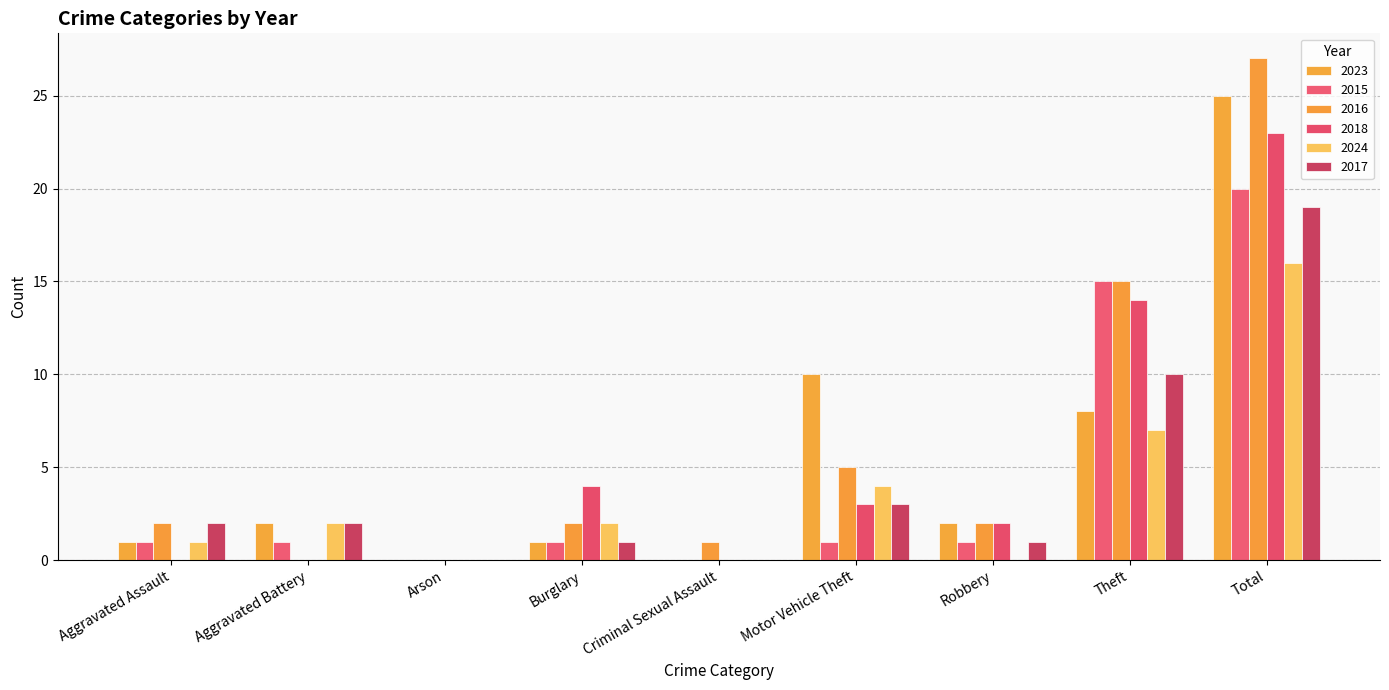

At which label does 2016 reach its minimum?

Aggravated Battery